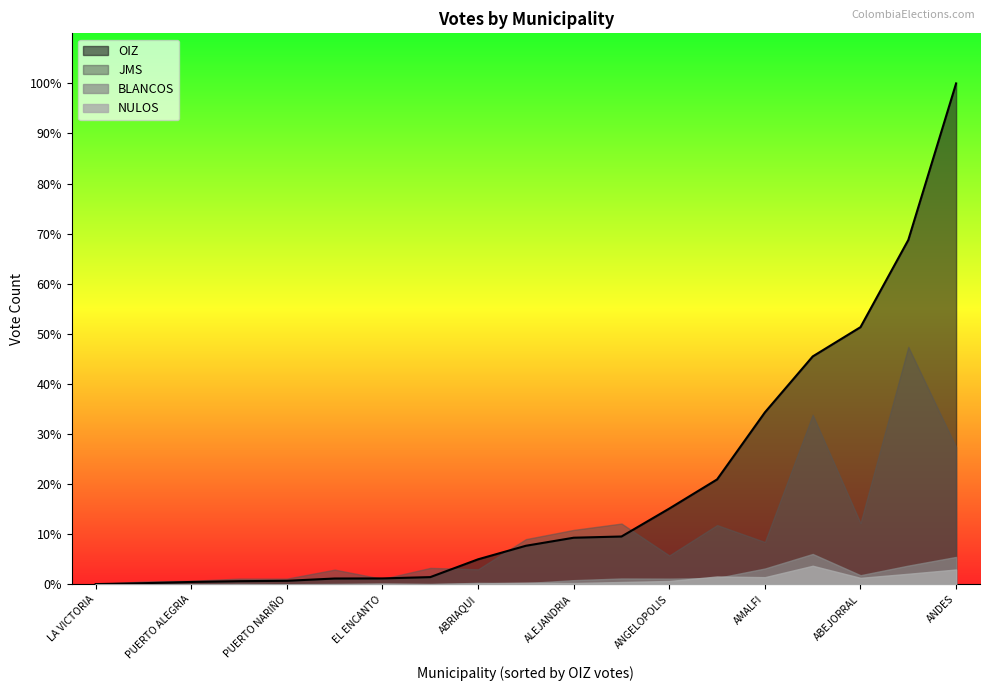

Which series has the largest range (max minus min)?

OIZ